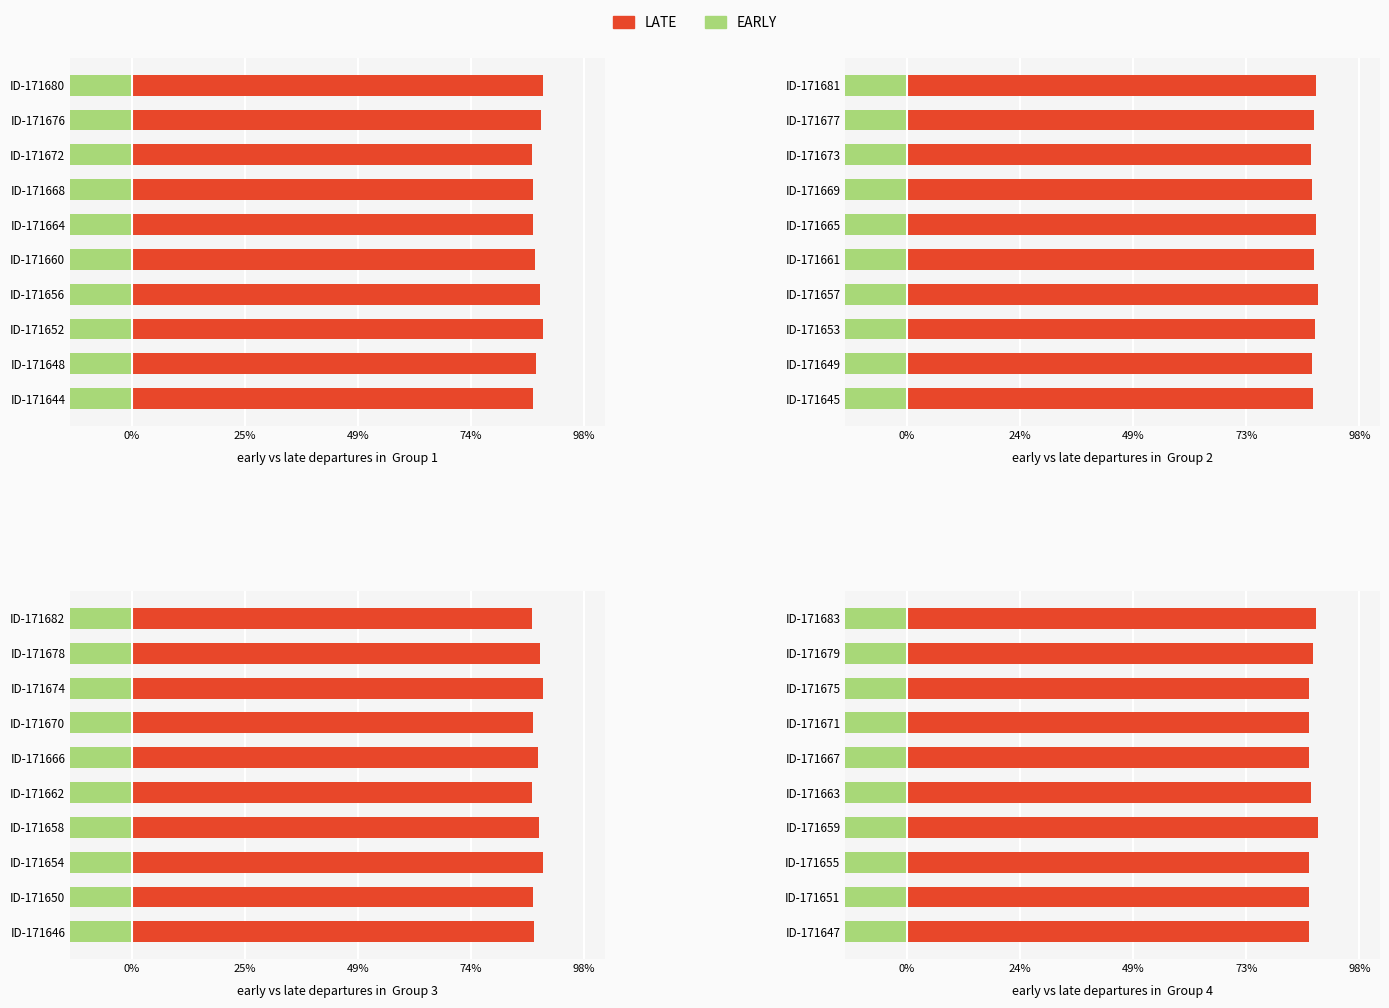

What is the label of the 8th bar from the right?

49%